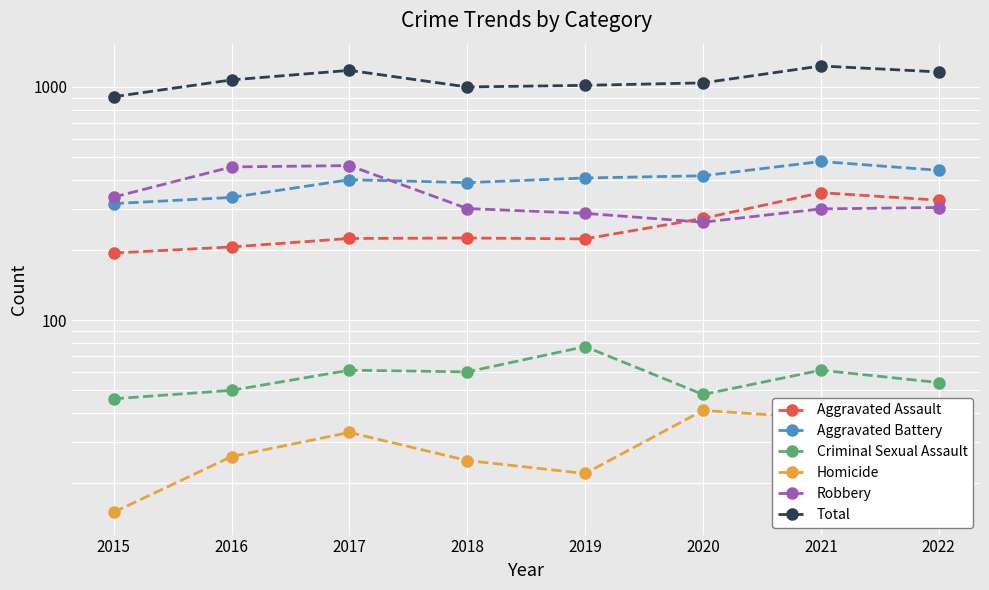

What is the smallest value displayed?

15